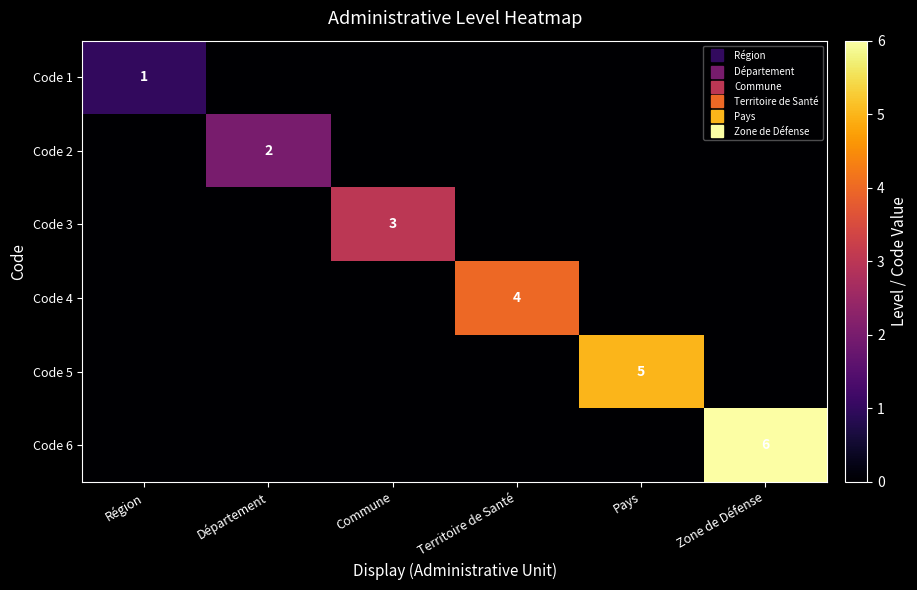

True or false: Code 3 has a value of 0 at Région.

True